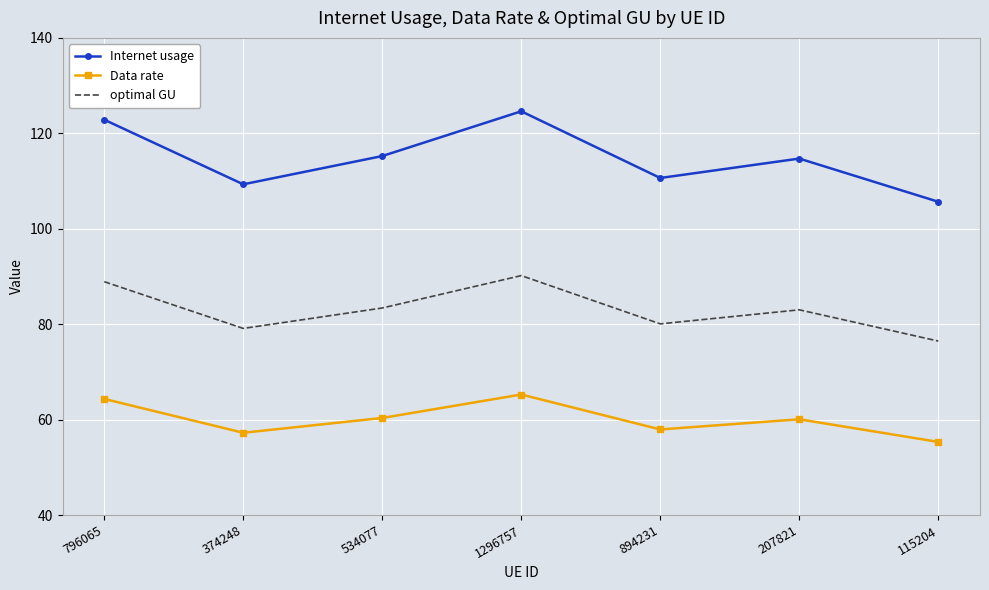

The Data rate series shows 55.3 at 115204. True or false?

True